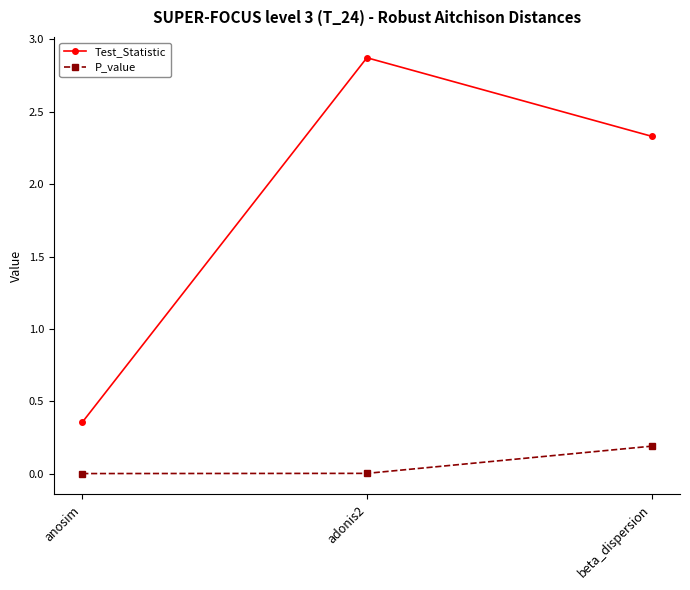

Which series changed the most between anosim and beta_dispersion?

Test_Statistic